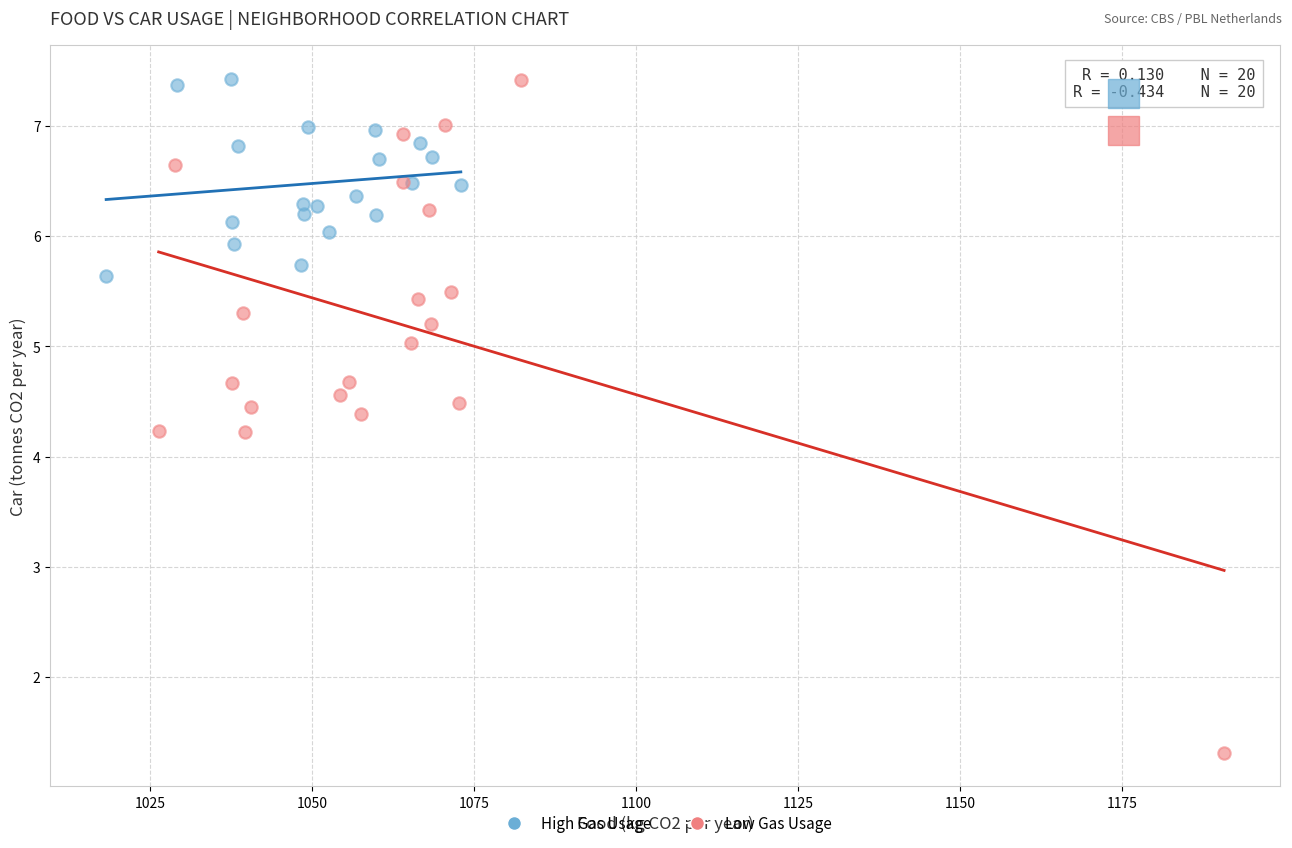

Which series reaches the minimum Y coordinate?

Low Gas Usage